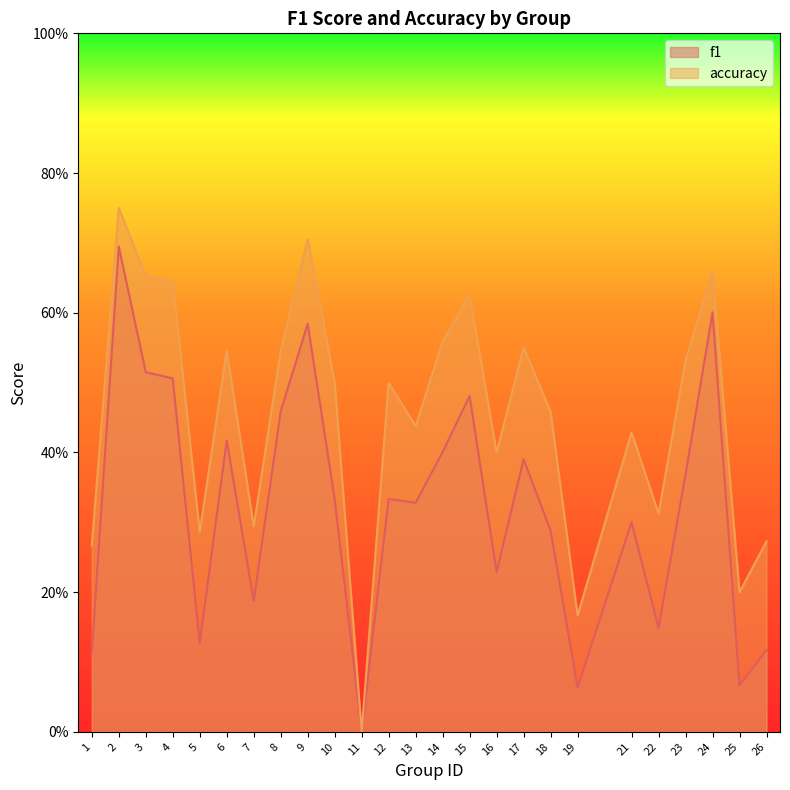

At which label is accuracy closest to 0?

11